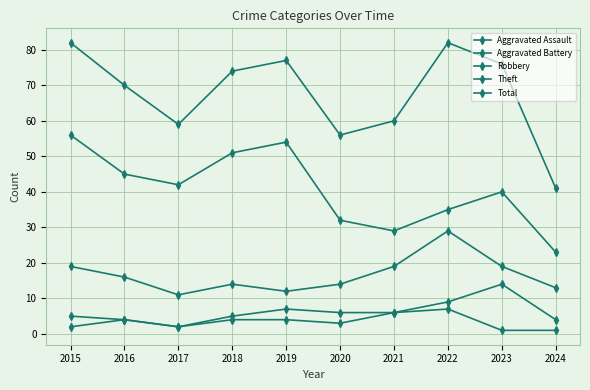

True or false: Theft and Aggravated Assault cross at least once.

False